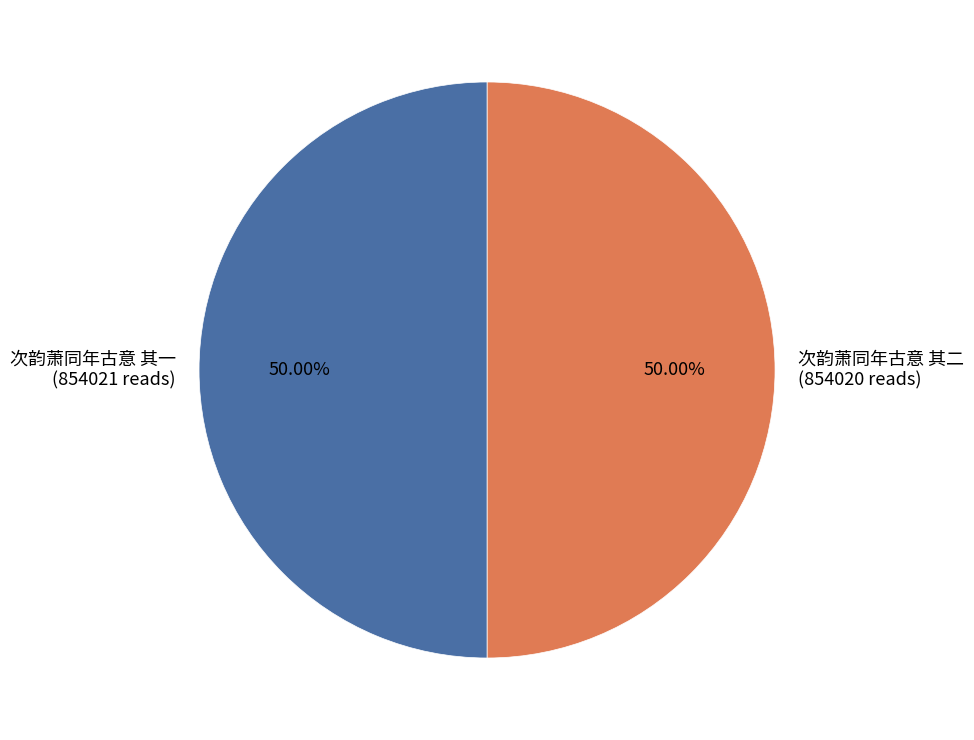

Approximately how many times larger is the value at 次韵萧同年古意 其一 (854021 reads) compared to 次韵萧同年古意 其二 (854020 reads)?

1.0